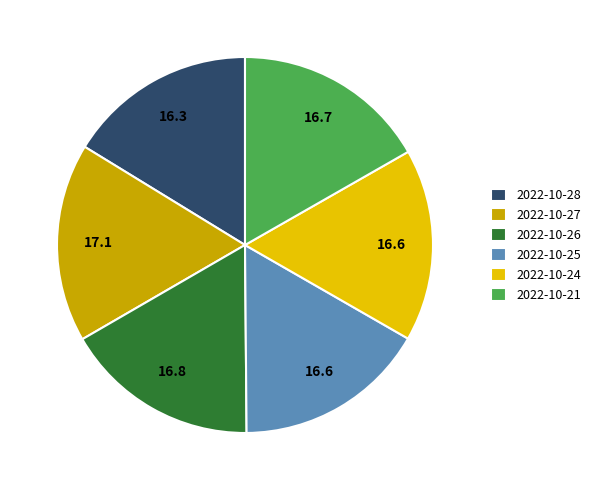

Combined, do 2022-10-24 and 2022-10-28 account for over 50%?

No